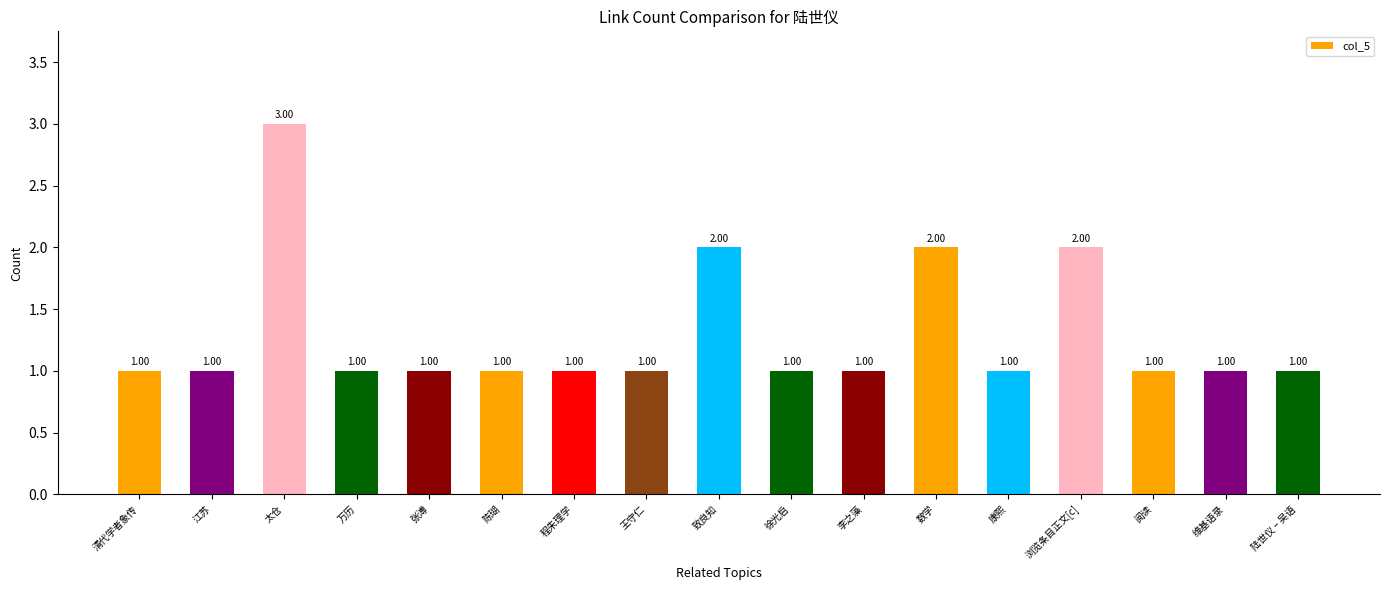

Are the bars horizontal?

No